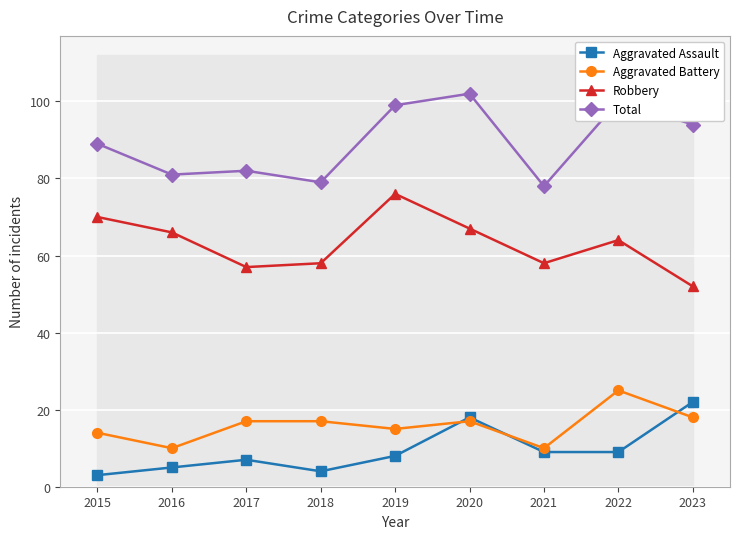

At which category does Total reach its first local valley?

2016